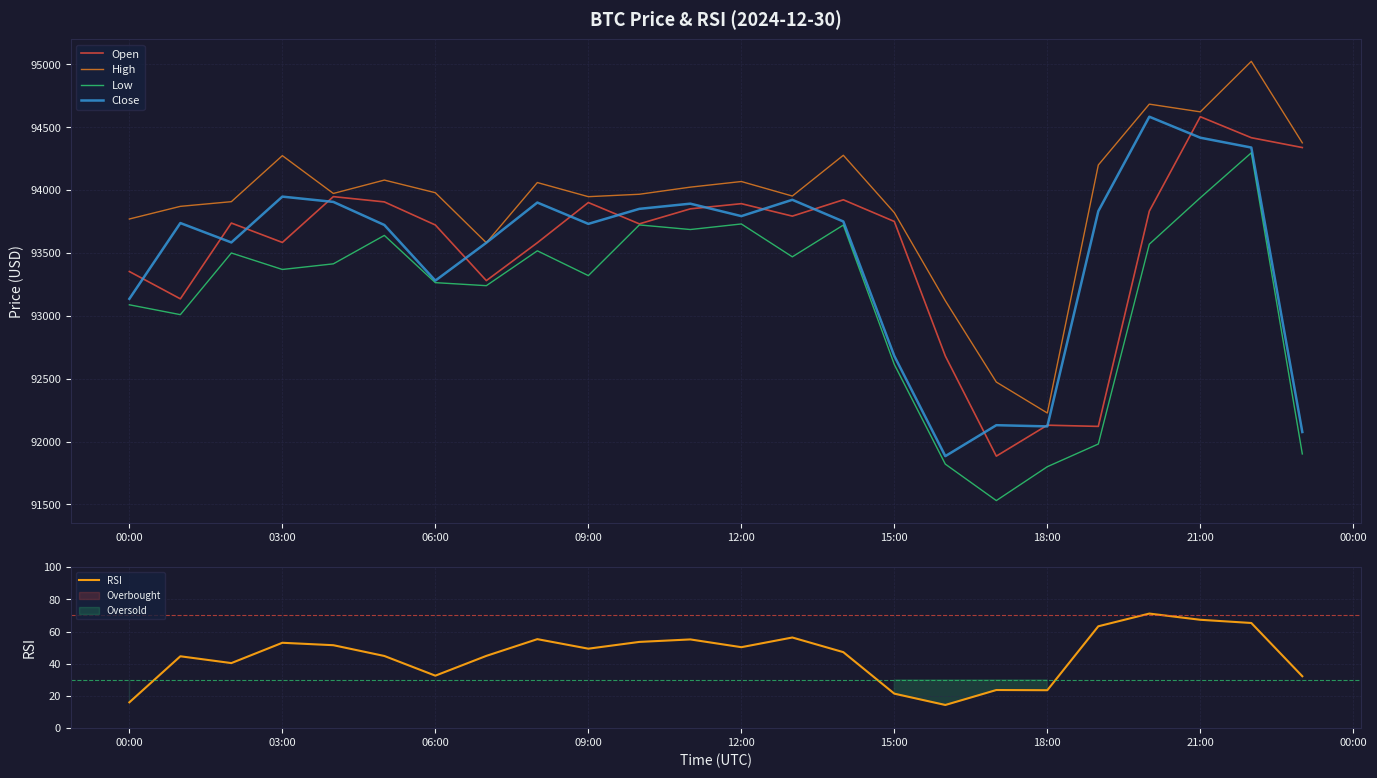

True or false: High and Low cross at least once.

False